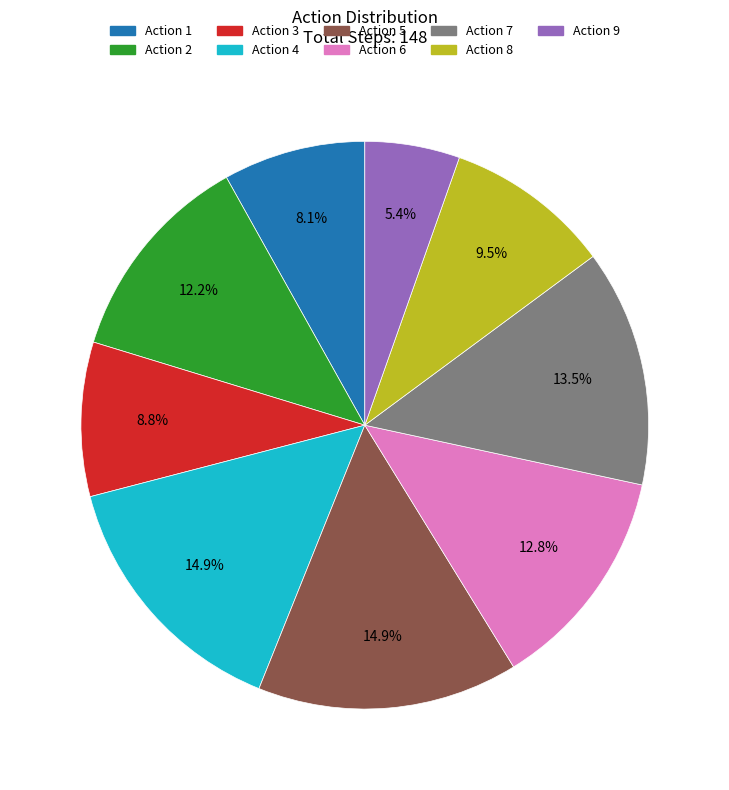

Which slice is the smallest?

Action 9